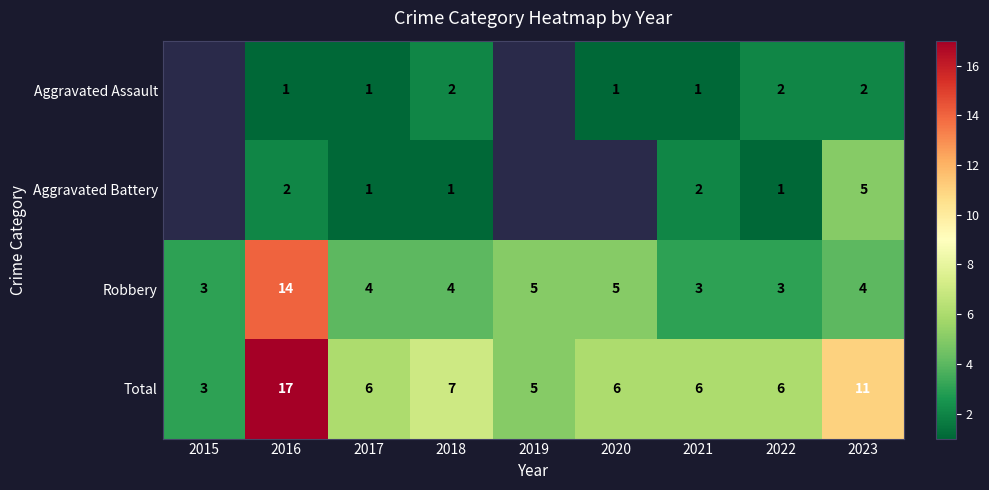

At which label does Robbery reach its peak?

2016